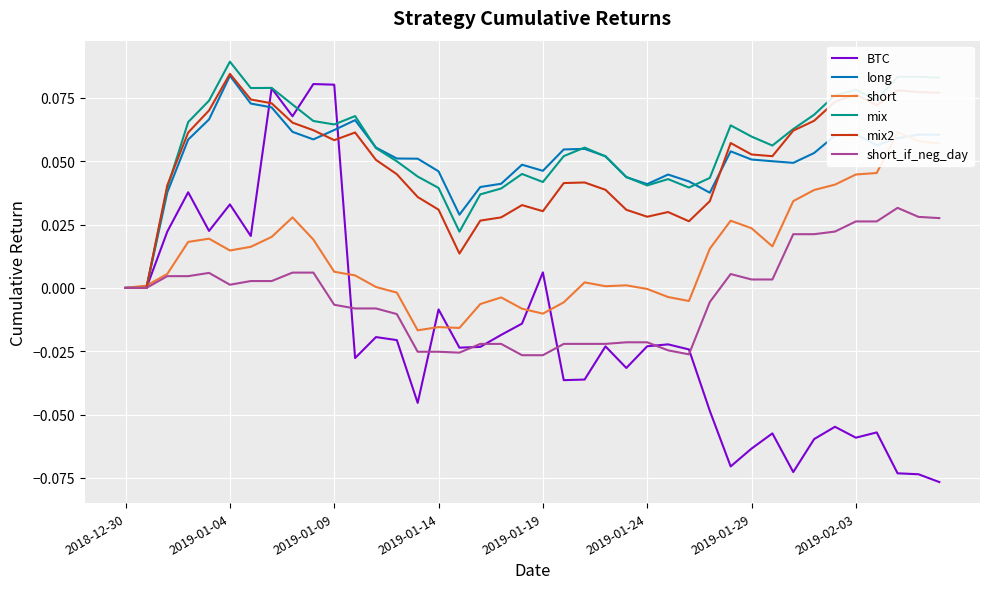

What is the sum of the mix values at 23 and 20?

0.1